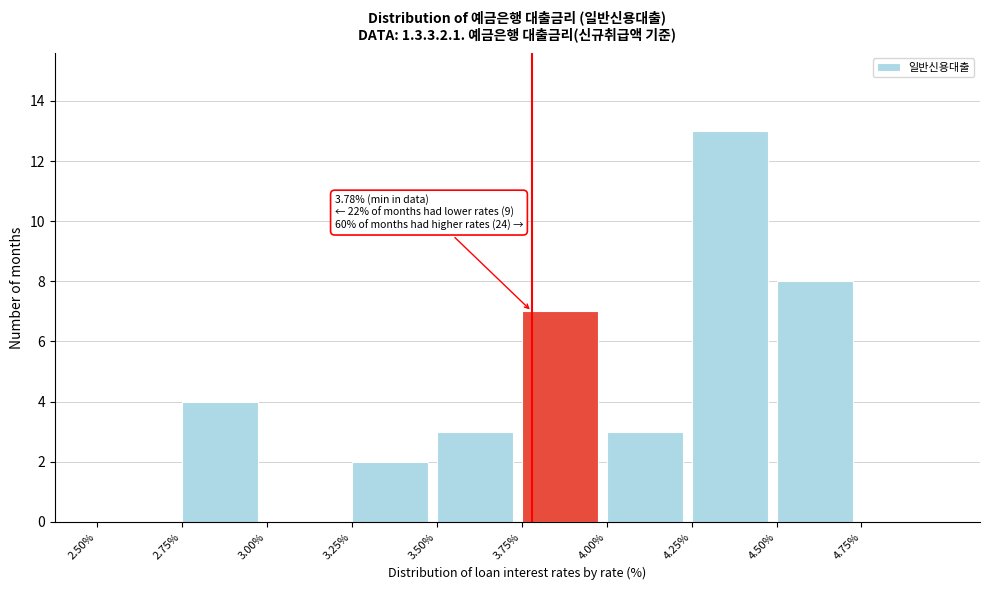

Over which range of the x-axis is the bar tallest?

4.25 to 4.50